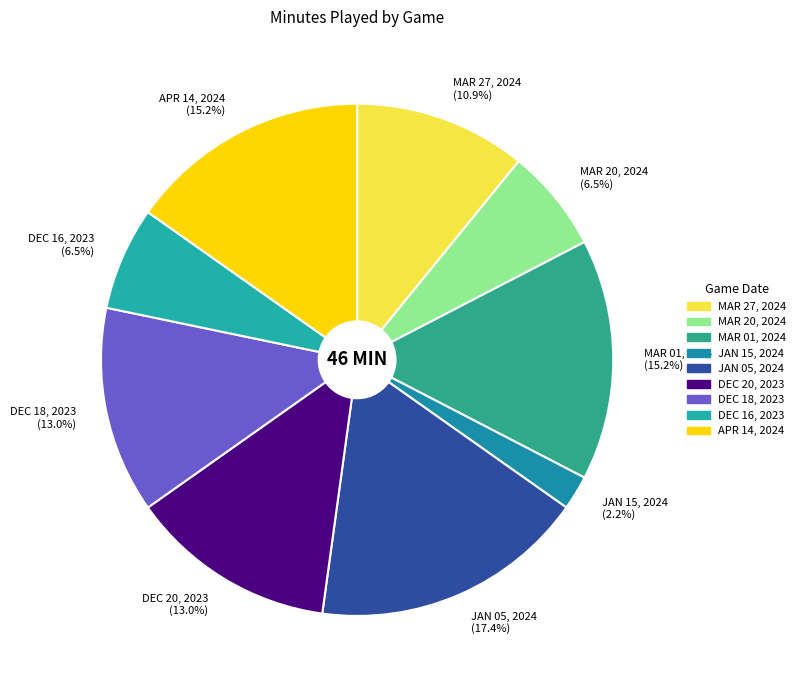

How much of the chart is everything except MAR 20, 2024?

93.5%